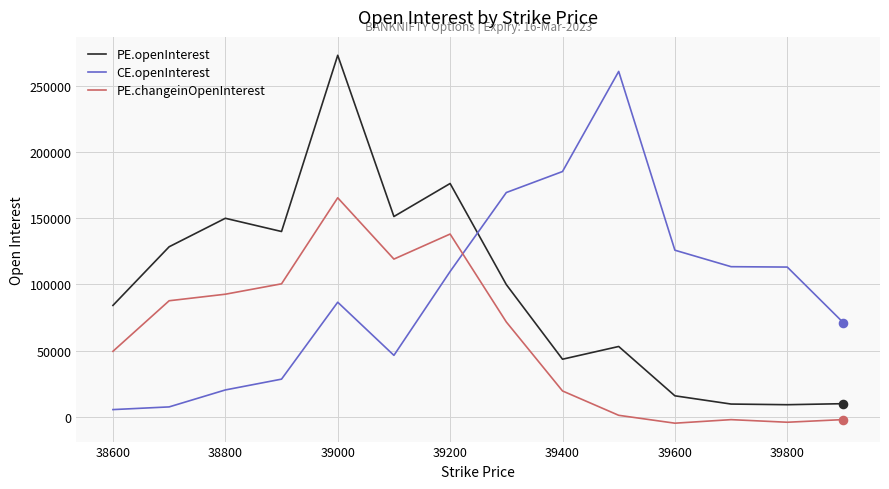

Which series ends up on top after the final intersection of CE.openInterest and PE.changeinOpenInterest?

CE.openInterest